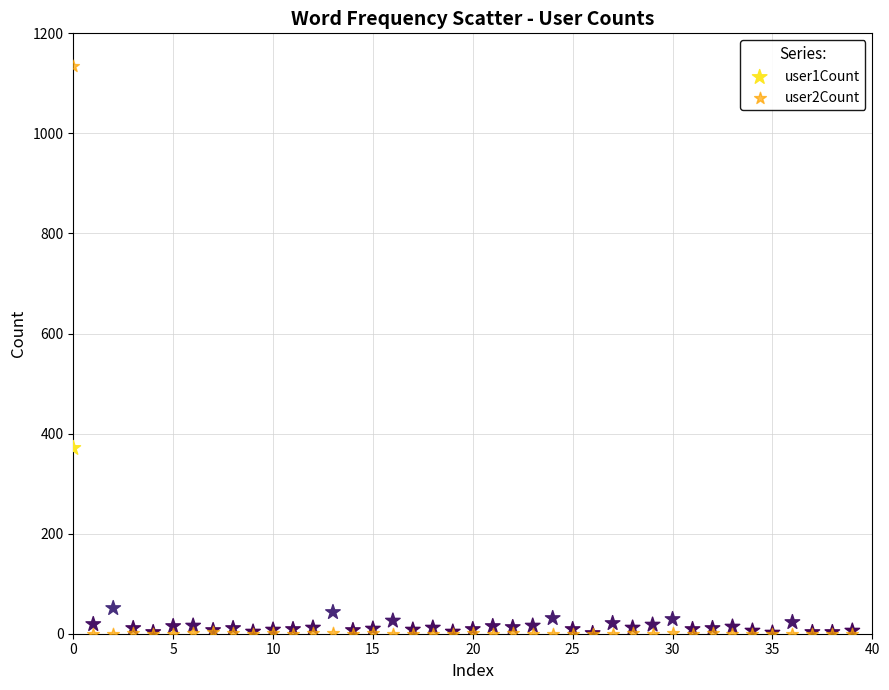

What are all the series names shown in the legend?

user1Count, user2Count